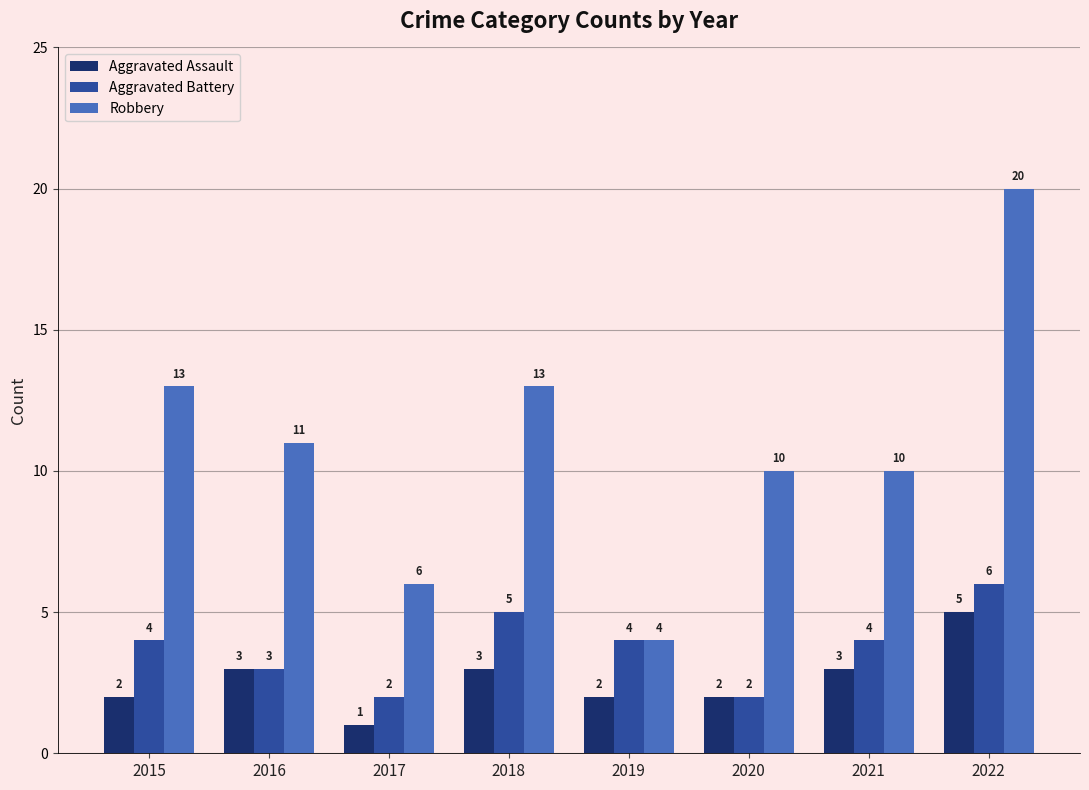

What is the difference between the Aggravated Battery values at 2016 and 2015?

1